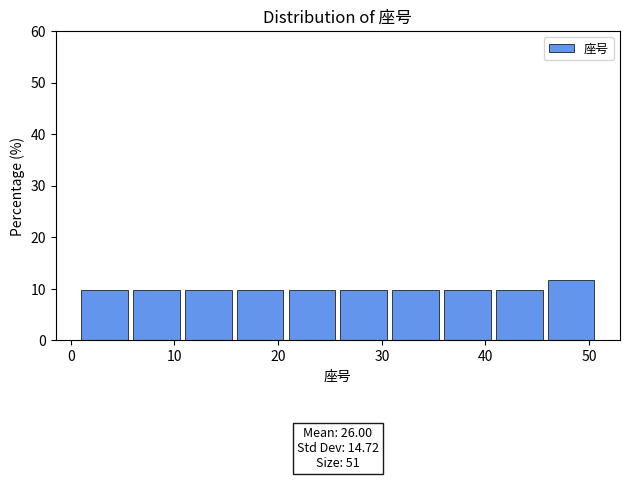

Which range on the x-axis has the tallest bar?

46 to 51